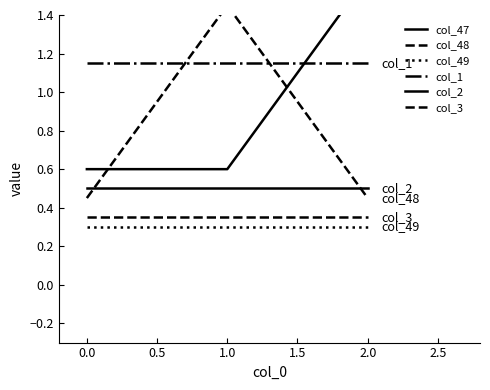

Does the chart have visible grid lines?

No